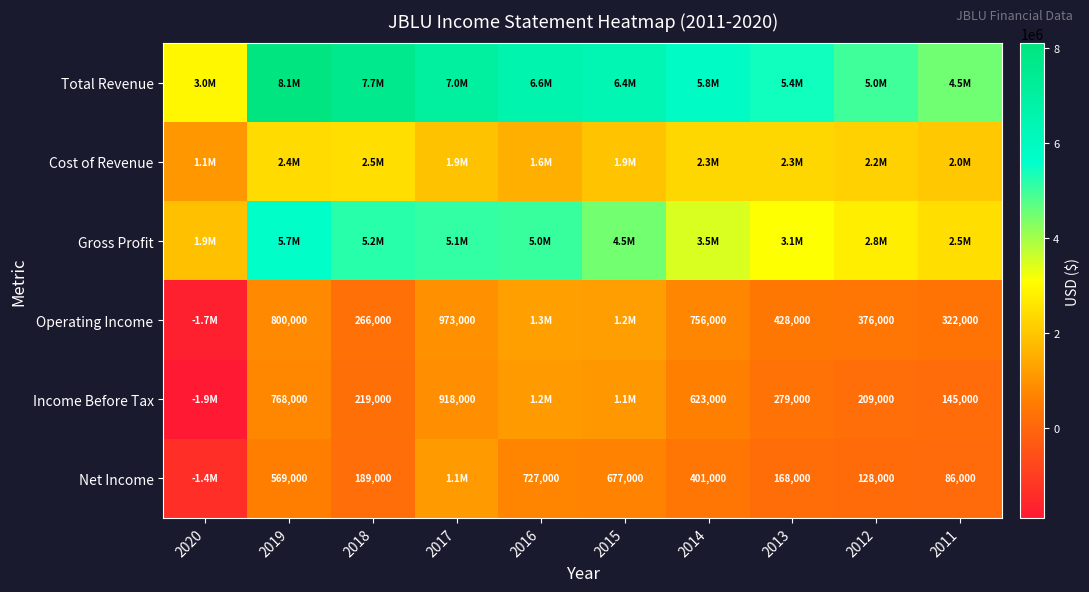

Is it true that Income Before Tax equals 392536 at 2014?

False